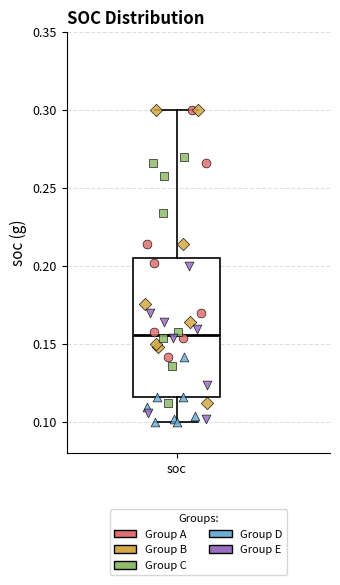

Read this box plot against the y-axis: the position of the median line, the range covered by the box, and the ends of both whiskers. The values are not printed on the chart, so give them approximately, as read against the axis.

median 0.155, box 0.115 to 0.205, whiskers 0.100 to 0.300